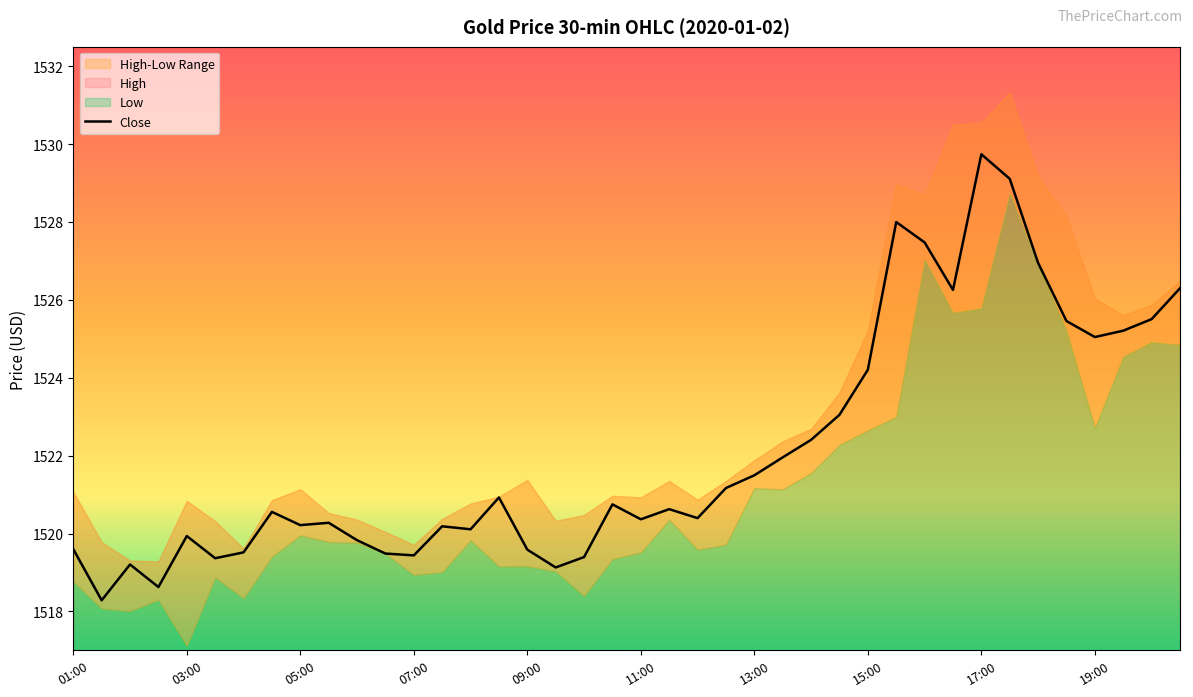

Is it true that Close equals 1519.6 at 09:00?

True